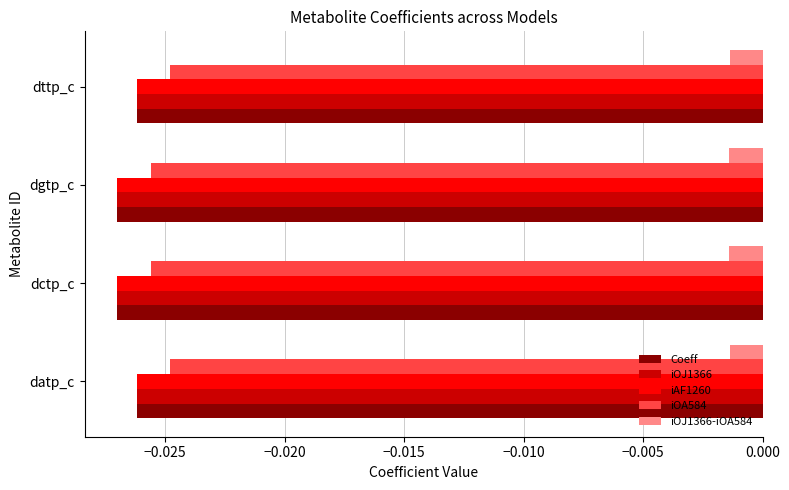

Is the value of Coeff at datp_c greater than the value of iOJ1366 at dctp_c?

Yes